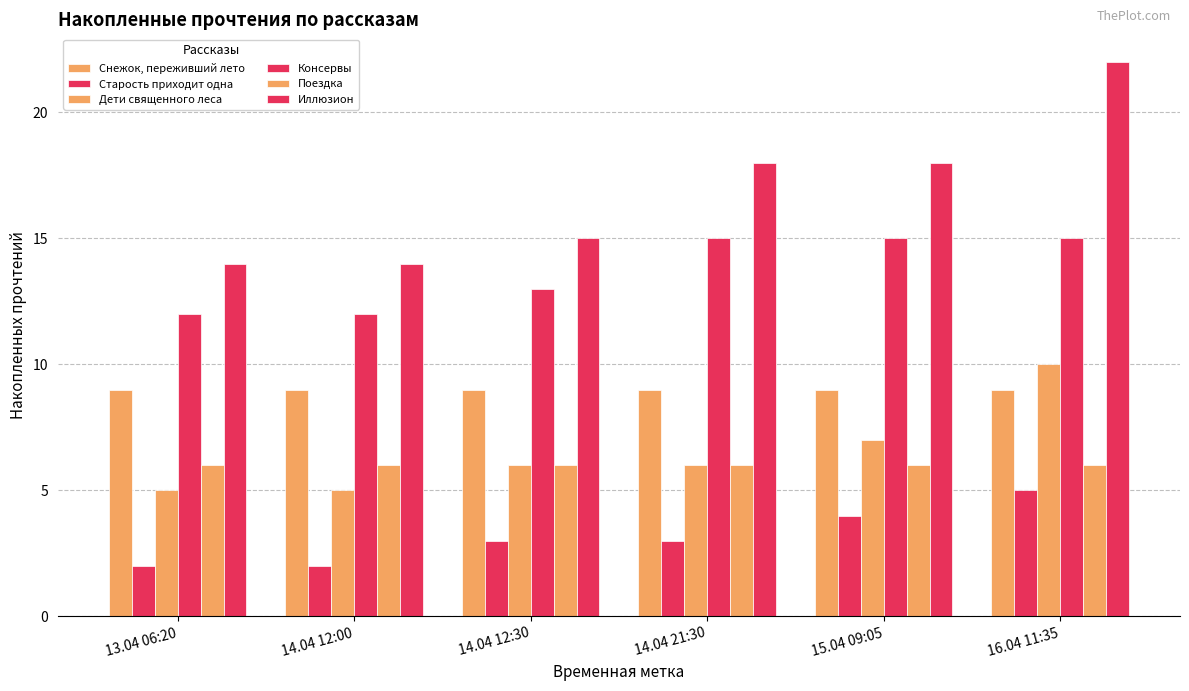

What is the value of the Поездка bar at the 6th from the left?

6